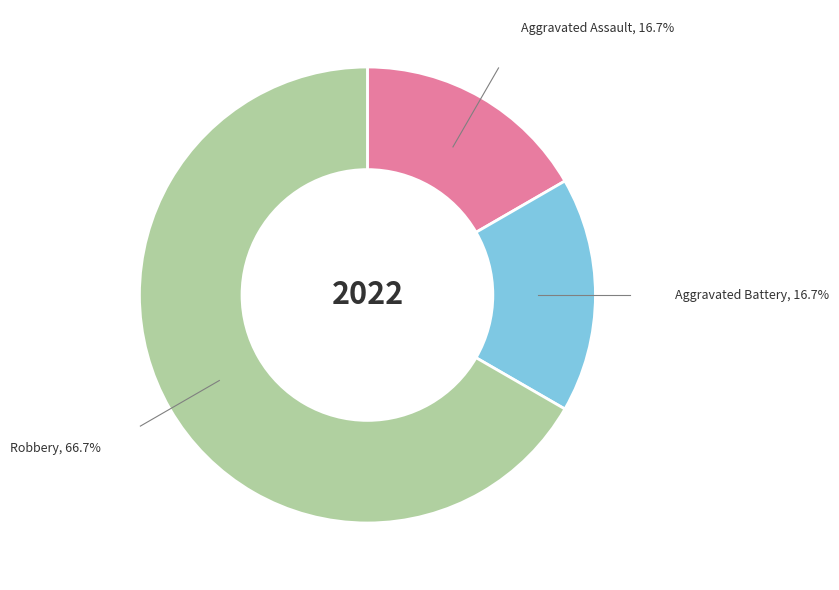

Does Robbery account for over 50% of the chart?

Yes